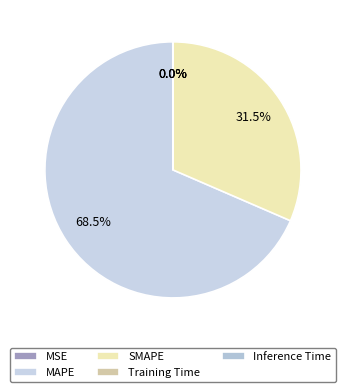

Rank the categories by value from highest to lowest.

MAPE, SMAPE, MSE, Training Time, Inference Time